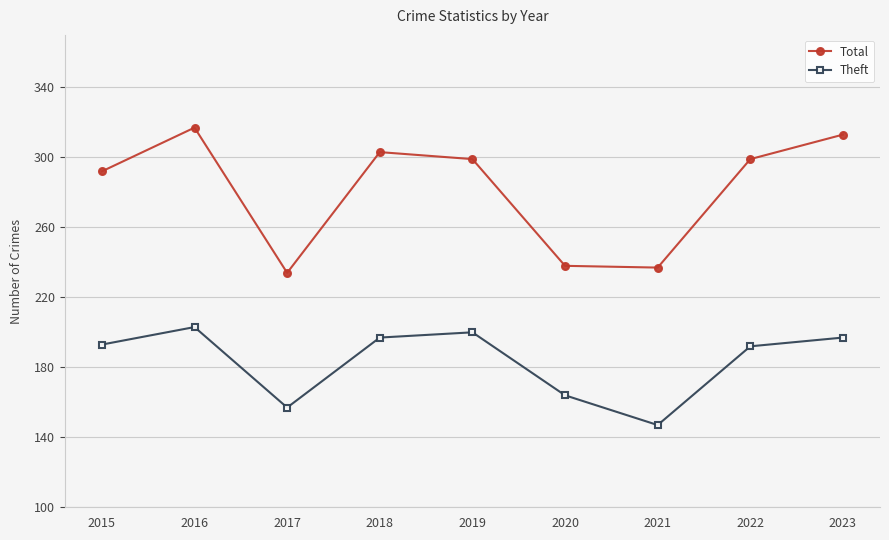

What is the difference between the highest and lowest values at 2019?

99